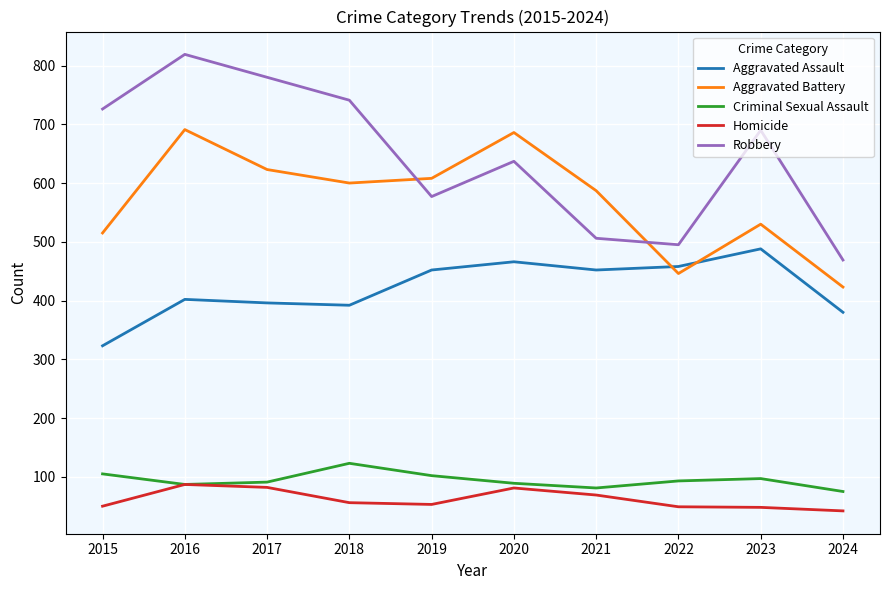

True or false: Aggravated Assault has a value of 561 at 2017.

False